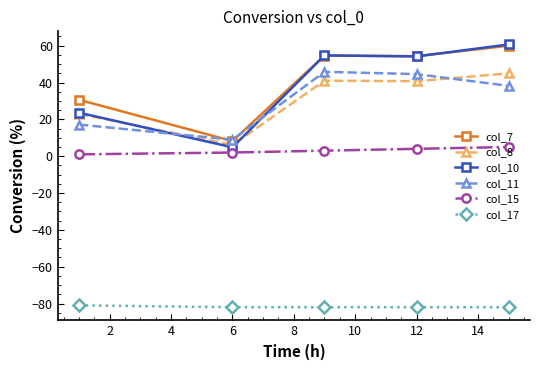

In col_11, how many points are higher than both neighbors (excluding endpoints)?

1